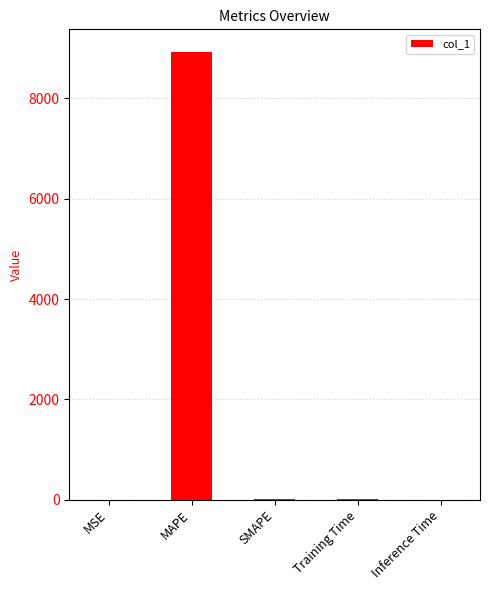

What is the maximum value shown in the chart?

8932.9